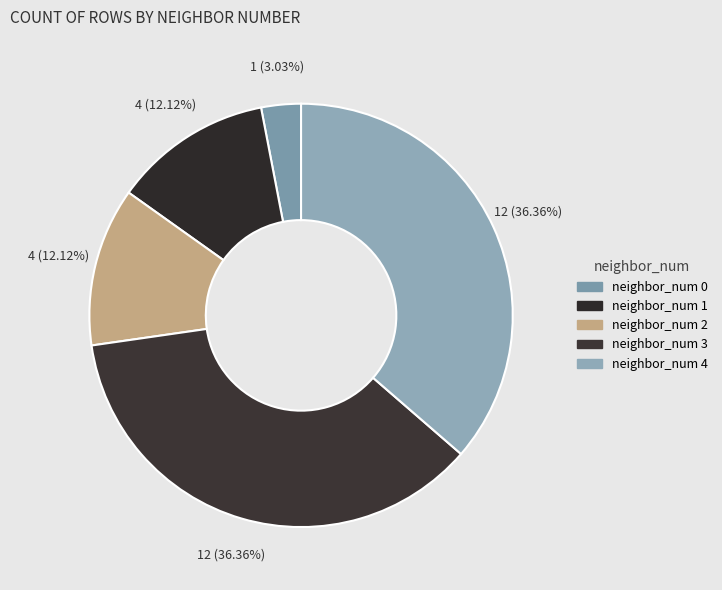

How many slices are in this pie chart?

5